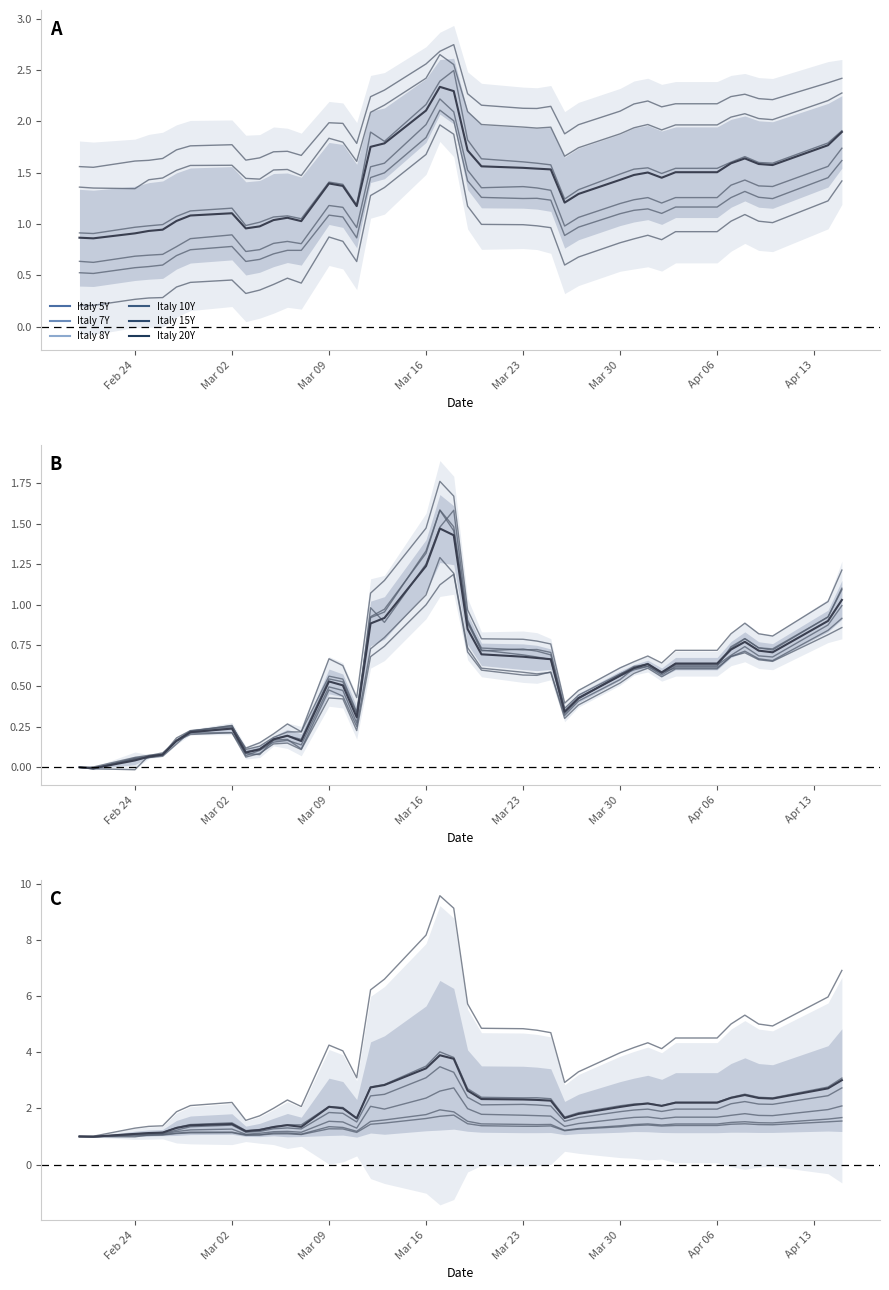

True or false: Italy 10Y has more than 1 points higher than both neighbors.

True